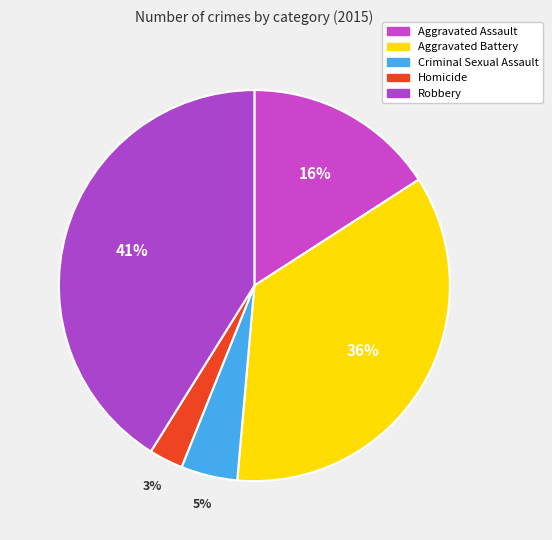

Rank the categories by value from lowest to highest.

Homicide, Criminal Sexual Assault, Aggravated Assault, Aggravated Battery, Robbery